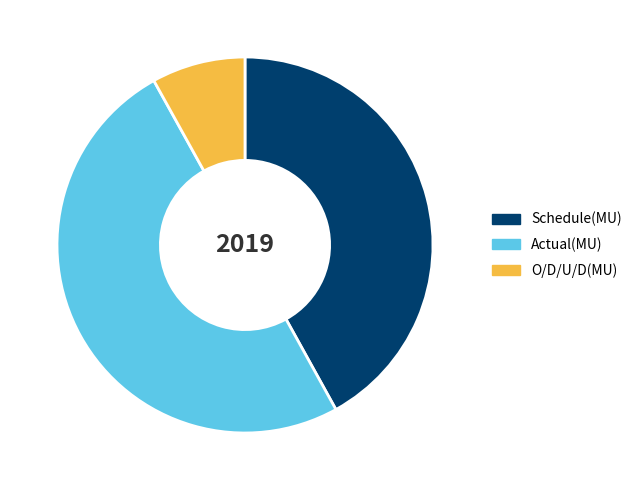

How many segments does this pie chart have?

3